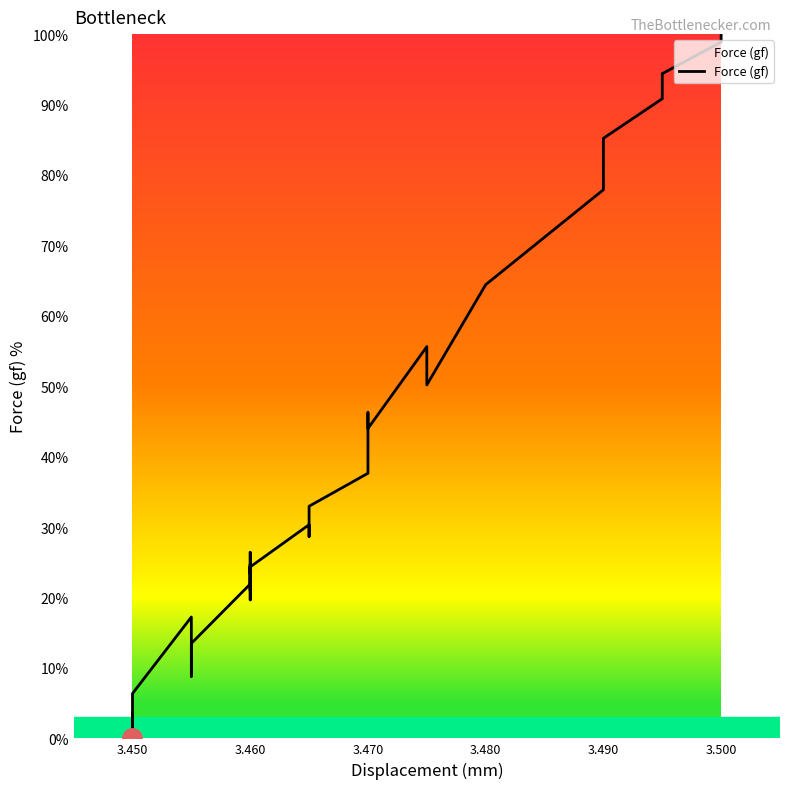

How many values are below 31?

18